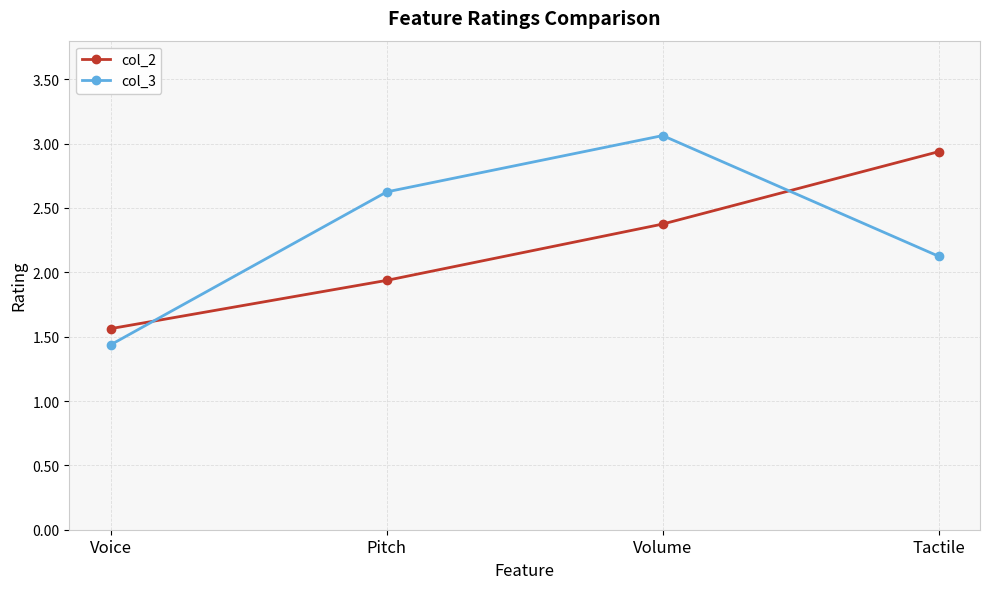

True or false: col_3 and col_2 cross at least once.

True